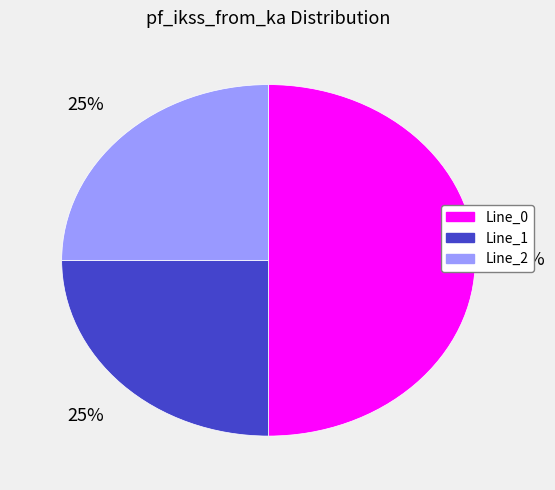

Approximately how many times larger is the value at Line_2 compared to Line_0?

0.5